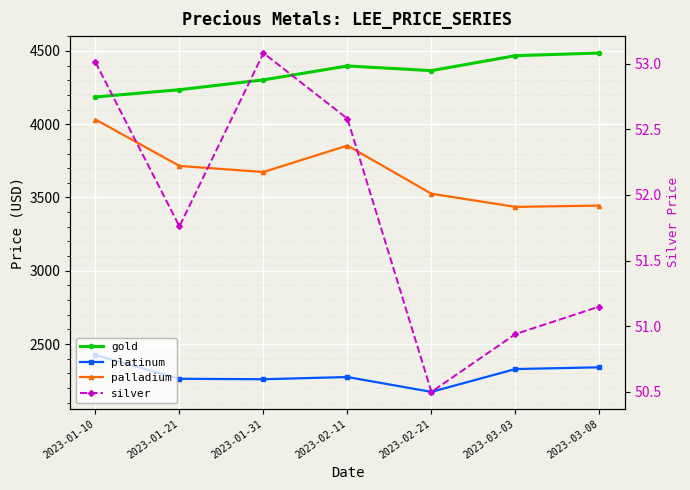

True or false: palladium and gold intersect in this chart.

False